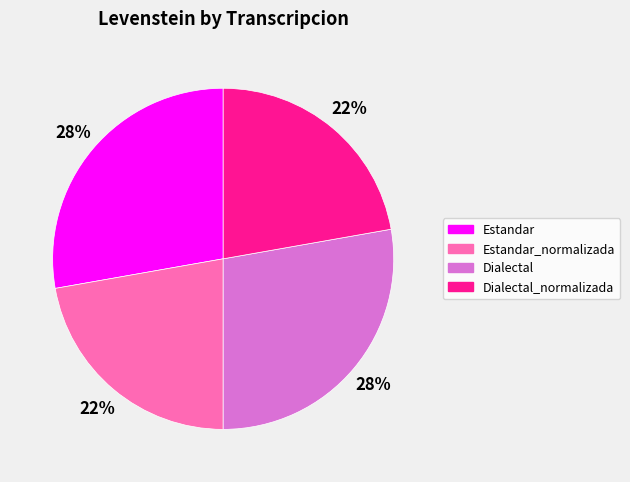

Does any single category account for the majority?

No